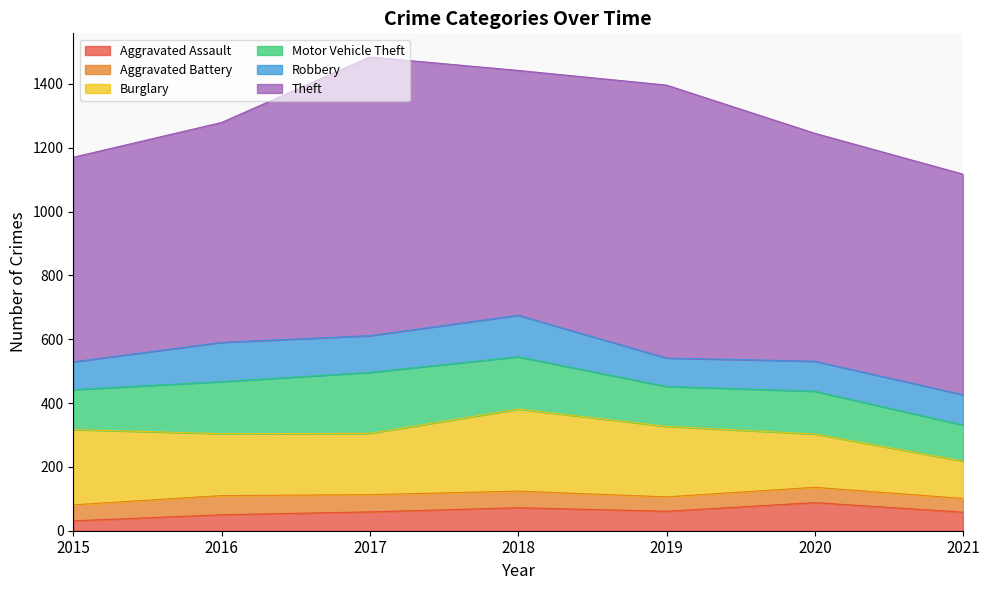

Reading left to right, extract all data points from this chart.

Aggravated Assault: 31	50	59	72	61	88	58
Aggravated Battery: 50	60	54	52	45	48	43
Burglary: 236	194	192	257	221	167	117
Motor Vehicle Theft: 125	163	191	164	125	134	113
Robbery: 87	123	115	130	89	94	95
Theft: 641	689	873	767	855	714	691